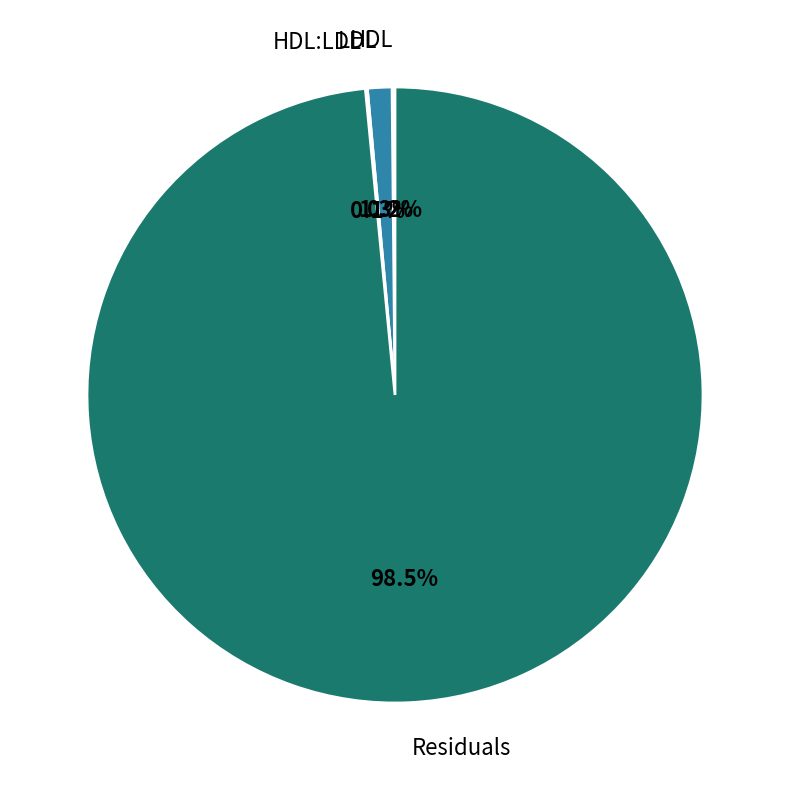

Combined, what portion of the pie is Residuals and LDL?

99.7%